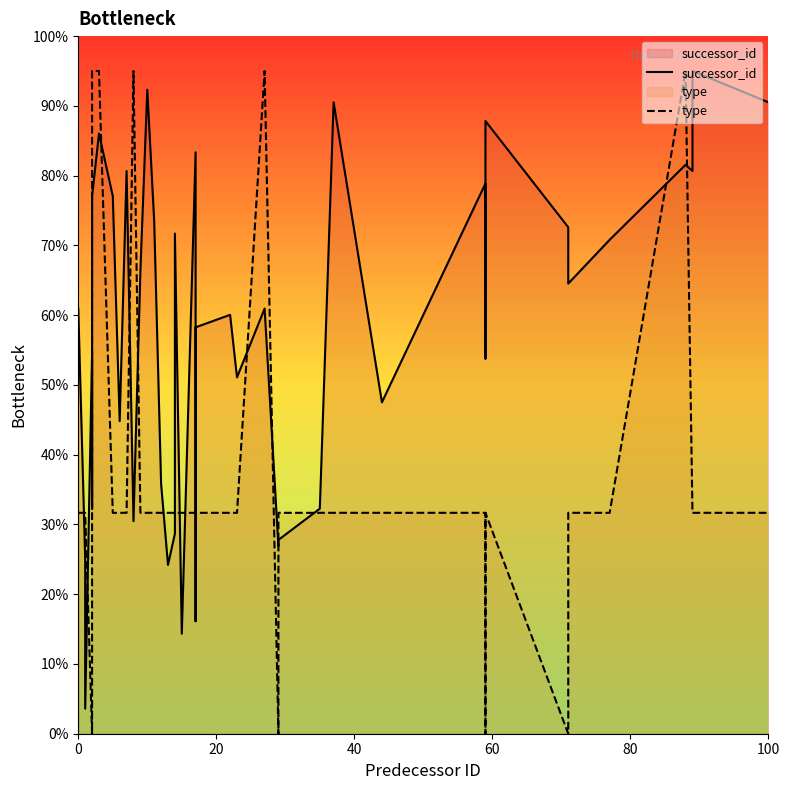

True or false: type has more than 1 points higher than both neighbors.

True